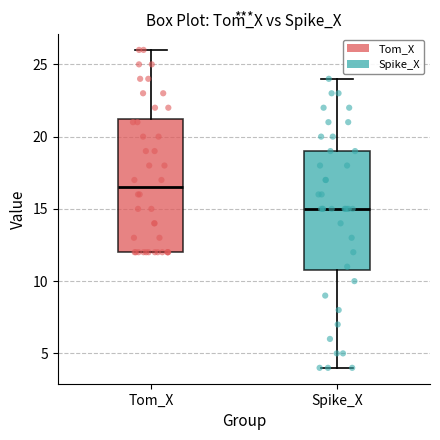

Which box has the lowest median line?

Spike_X